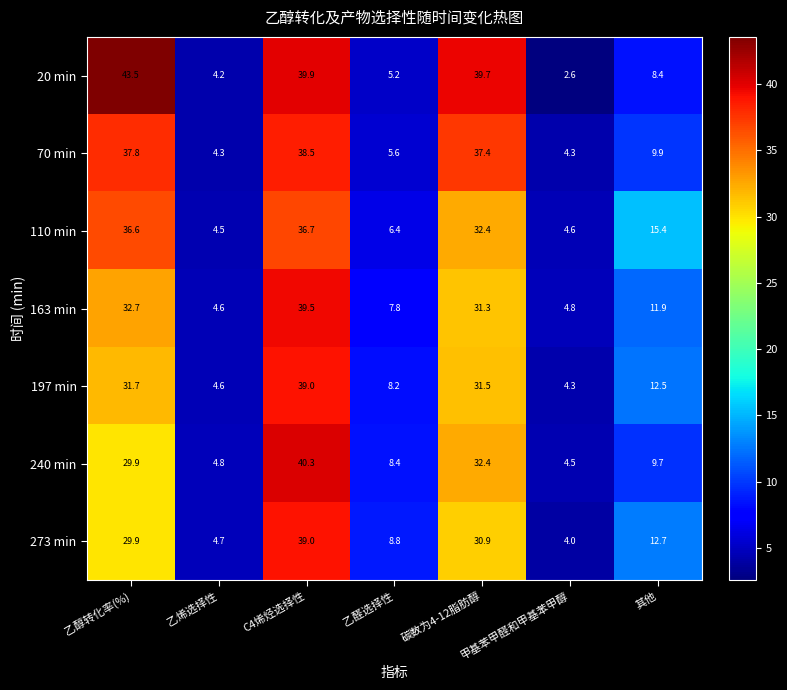

The 70 min series shows 11.1 at 乙醇转化率(%). True or false?

False